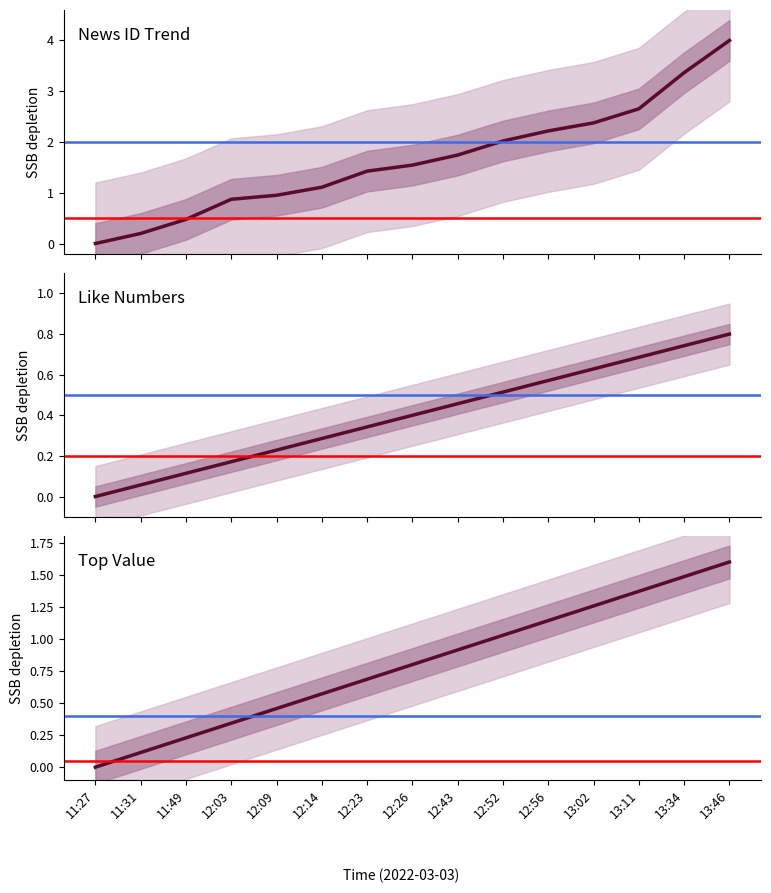

Where is Top Value nearest to the value 0?

11:27